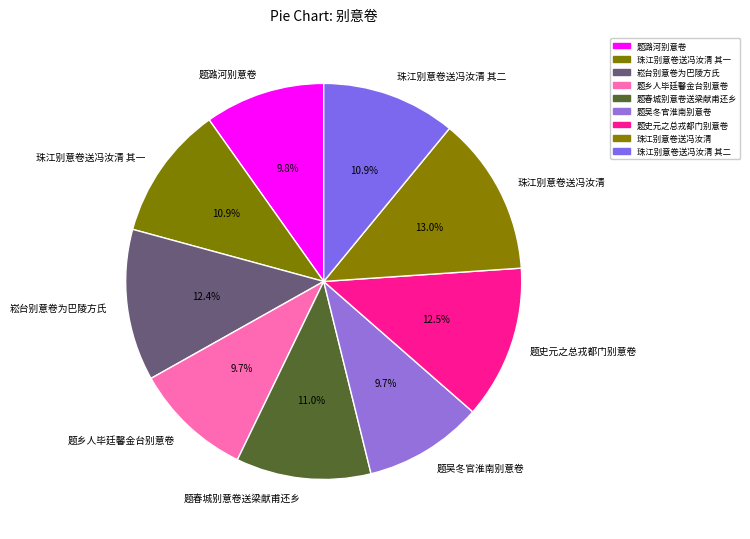

Do 珠江别意卷送冯汝清 其二 and 珠江别意卷送冯汝清 其一 together represent more than half of the pie?

No